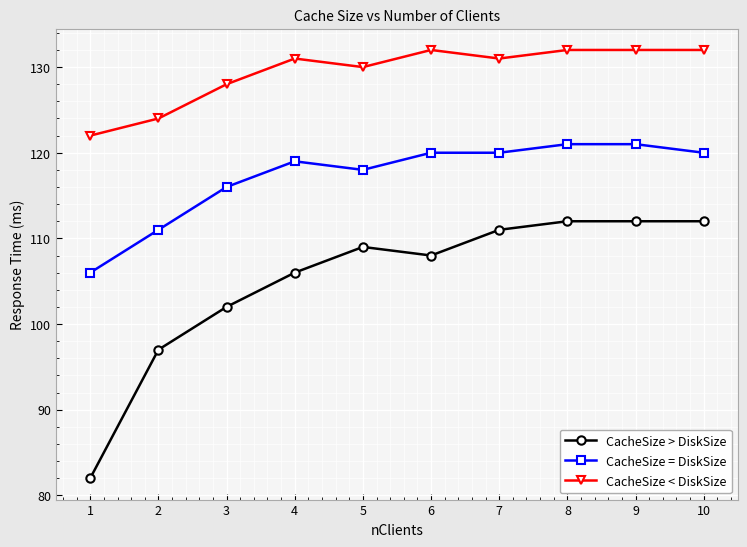

The value of CacheSize > DiskSize at 4 is 139. True or false?

False